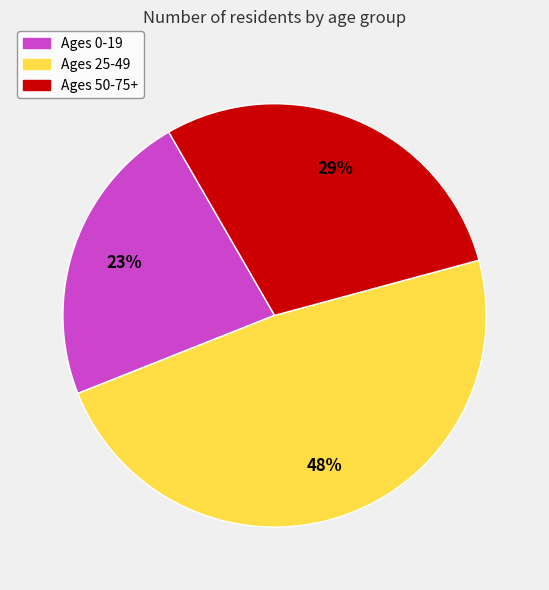

How many segments does this pie chart have?

3